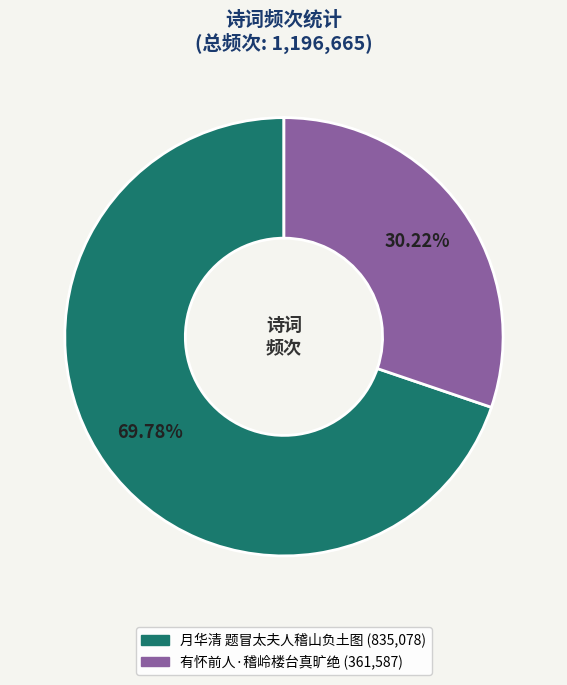

Between 有怀前人·稽岭楼台真旷绝 and 月华清 题冒太夫人稽山负土图, which is larger?

月华清 题冒太夫人稽山负土图